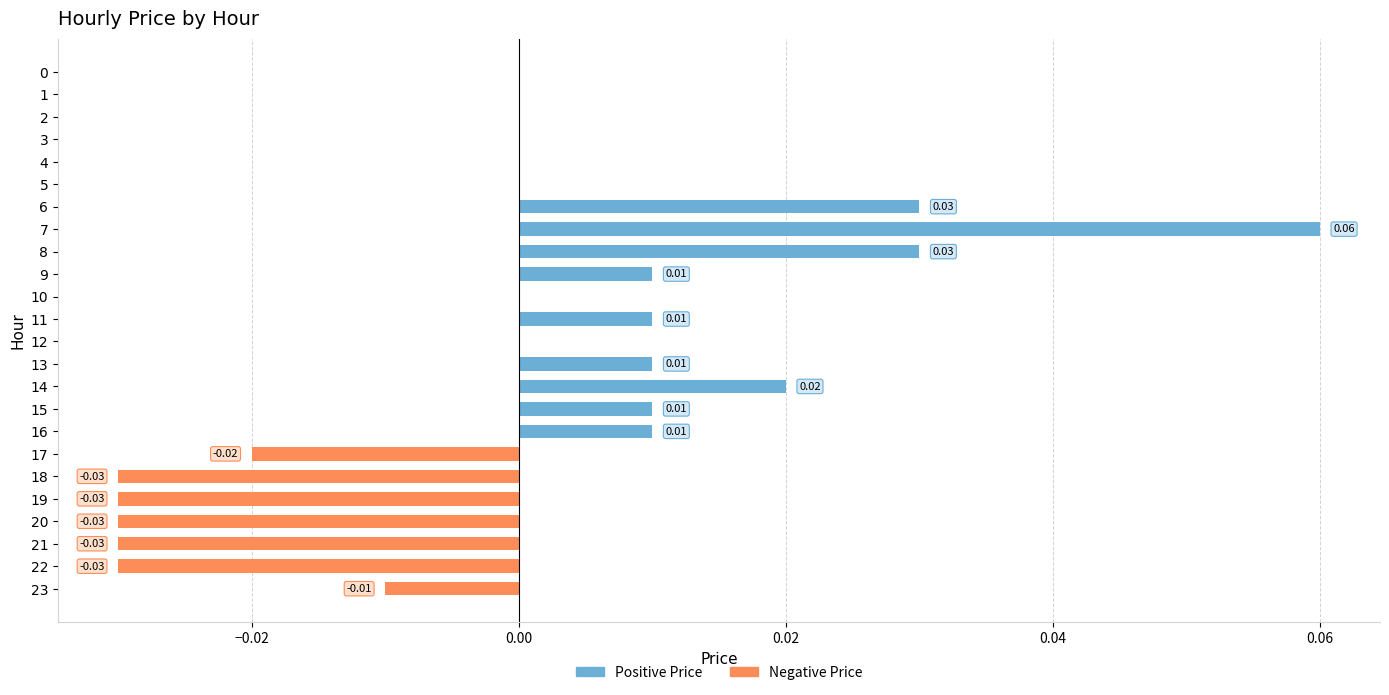

At which category is the sum across all series the highest?

7